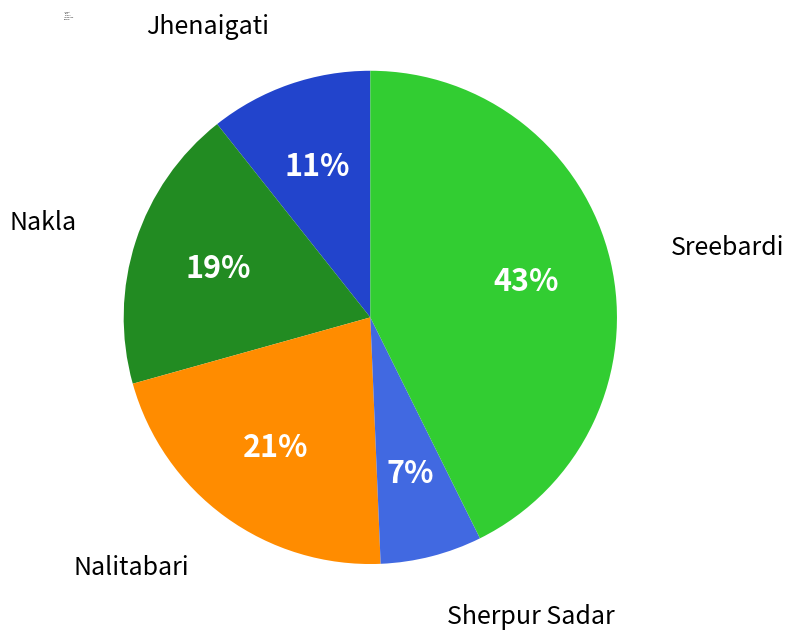

To the nearest percent, what is the combined percentage of Nalitabari and Sherpur Sadar?

28%